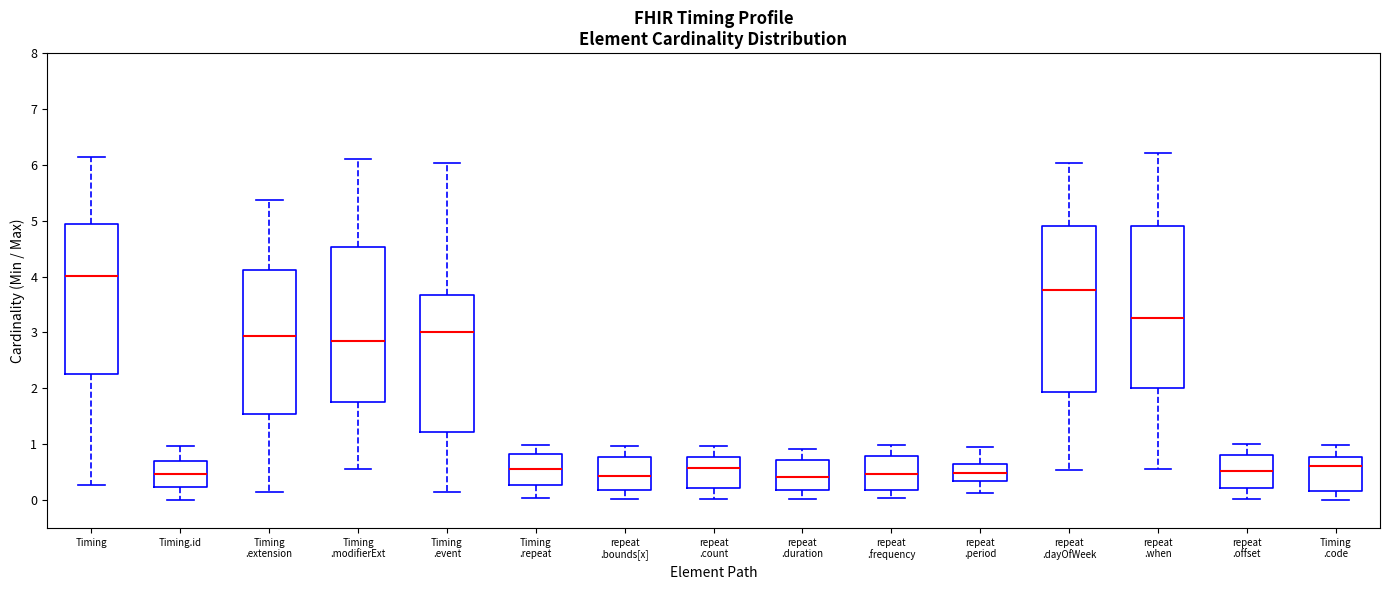

Reading left to right, read every box against the y-axis: the position of its median line, the range the box covers, and the ends of its whiskers. The values are not printed on the chart, so give them approximately, as read against the axis.

Timing: median 4.0, box 2.3 to 4.9, whiskers 0.3 to 6.1
Timing.id: median 0.5, box 0.2 to 0.7, whiskers 0.0 to 1.0
Timing .extension: median 2.9, box 1.5 to 4.1, whiskers 0.1 to 5.4
Timing .modifierExt: median 2.9, box 1.8 to 4.5, whiskers 0.6 to 6.1
Timing .event: median 3.0, box 1.2 to 3.7, whiskers 0.1 to 6.0
Timing .repeat: median 0.6, box 0.3 to 0.8, whiskers 0.0 to 1.0
repeat .bounds[x]: median 0.4, box 0.2 to 0.8, whiskers 0.0 to 1.0
repeat .count: median 0.6, box 0.2 to 0.8, whiskers 0.0 to 1.0
repeat .duration: median 0.4, box 0.2 to 0.7, whiskers 0.0 to 0.9
repeat .frequency: median 0.5, box 0.2 to 0.8, whiskers 0.0 to 1.0
repeat .period: median 0.5, box 0.3 to 0.6, whiskers 0.1 to 0.9
repeat .dayOfWeek: median 3.8, box 1.9 to 4.9, whiskers 0.5 to 6.0
repeat .when: median 3.3, box 2.0 to 4.9, whiskers 0.6 to 6.2
repeat .offset: median 0.5, box 0.2 to 0.8, whiskers 0.0 to 1.0
Timing .code: median 0.6, box 0.2 to 0.8, whiskers 0.0 to 1.0